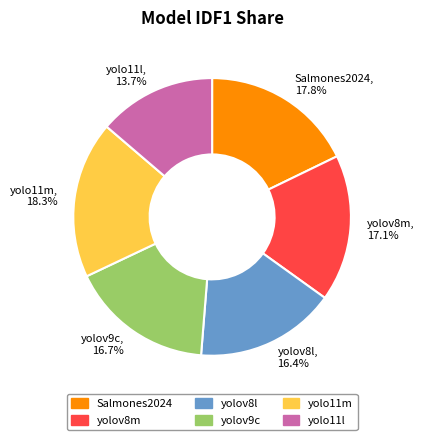

Between yolov8m, 17.1% and Salmones2024, 17.8%, which is larger?

Salmones2024, 17.8%